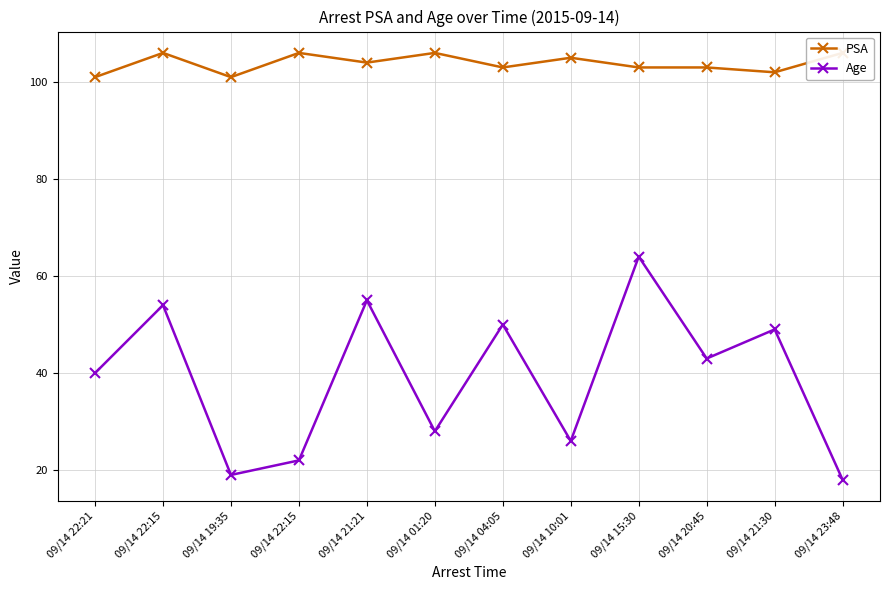

The value of PSA at 09/14 21:21 is 104. True or false?

True